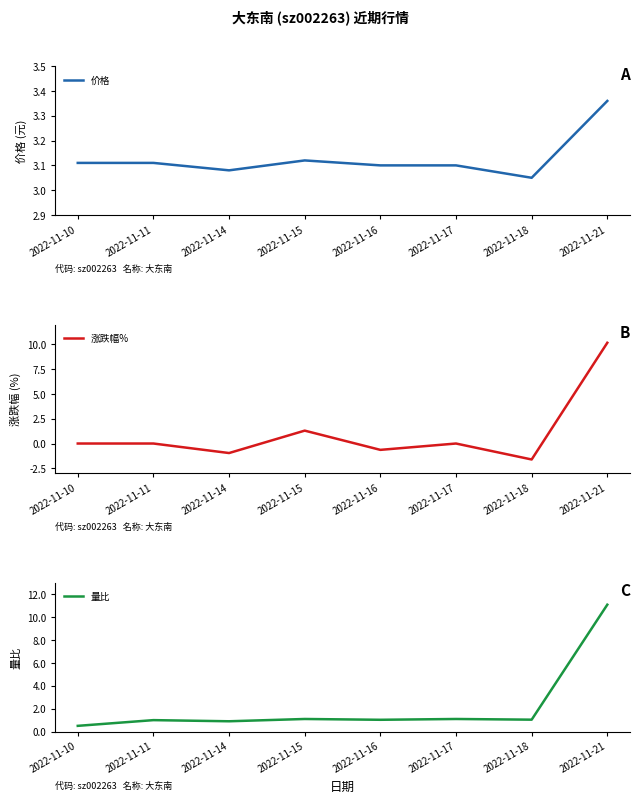

Reading left to right, list all the values displayed in this chart.

价格: 3.1	3.1	3.1	3.1	3.1	3.1	3.0	3.4
涨跌幅%: 0.0	0.0	-1.0	1.3	-0.6	0.0	-1.6	10.2
量比: 0.5	1.0	0.9	1.1	1.0	1.1	1.0	11.1